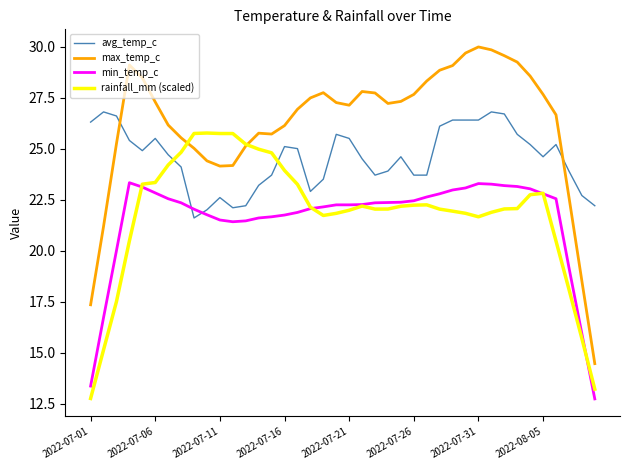

What is the minimum value for min_temp_c?

12.7